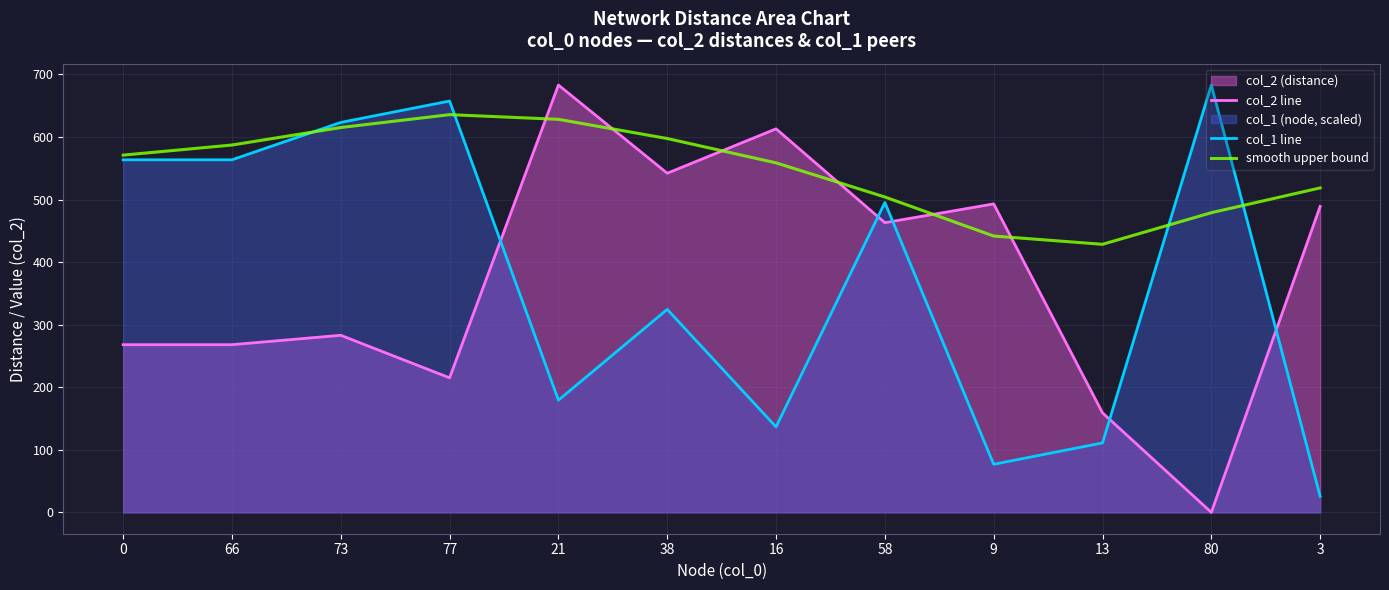

Which series has the largest total across all categories?

smooth upper bound